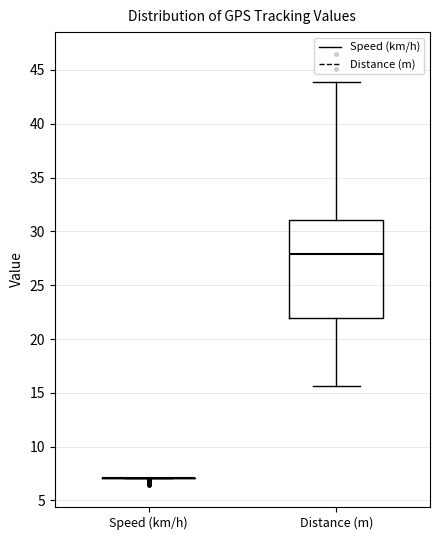

Reading left to right, transcribe this box plot: for each box, give where its median line is, the range the box spans, and where its two whiskers end, as read against the y-axis. The values are not printed on the chart, so give them approximately, as read against the axis.

Speed (km/h): box collapsed to a line at 7.0, whiskers 7.0 to 7.0
Distance (m): median 28.0, box 22.0 to 31.0, whiskers 15.5 to 44.0